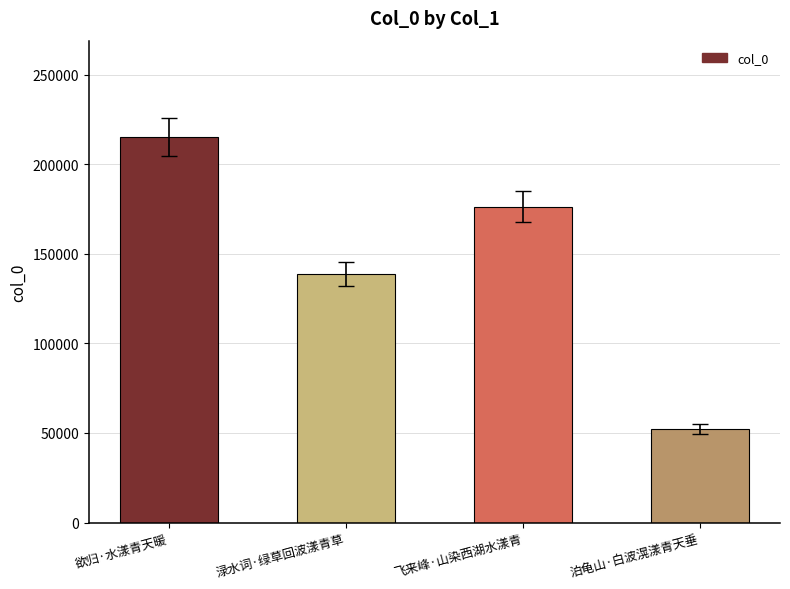

Count the values in the range 138779 to 215218.

3